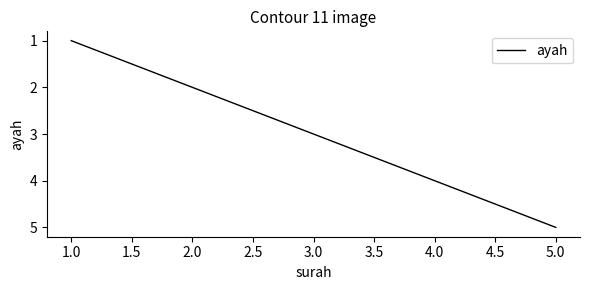

What is the sum of all values?

15